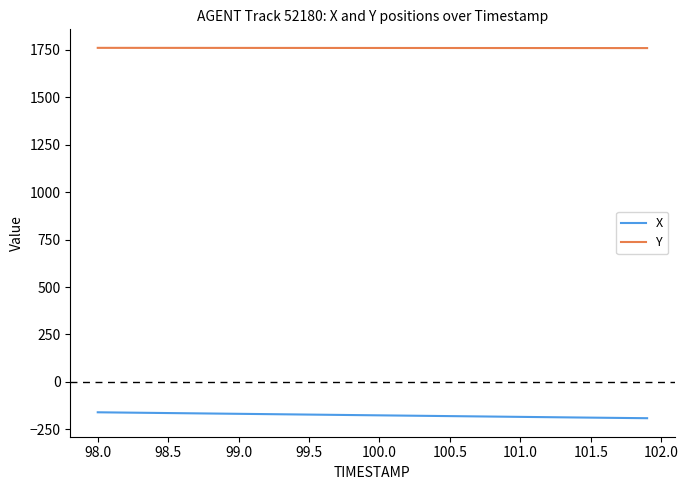

Which series has the largest range (max minus min)?

X